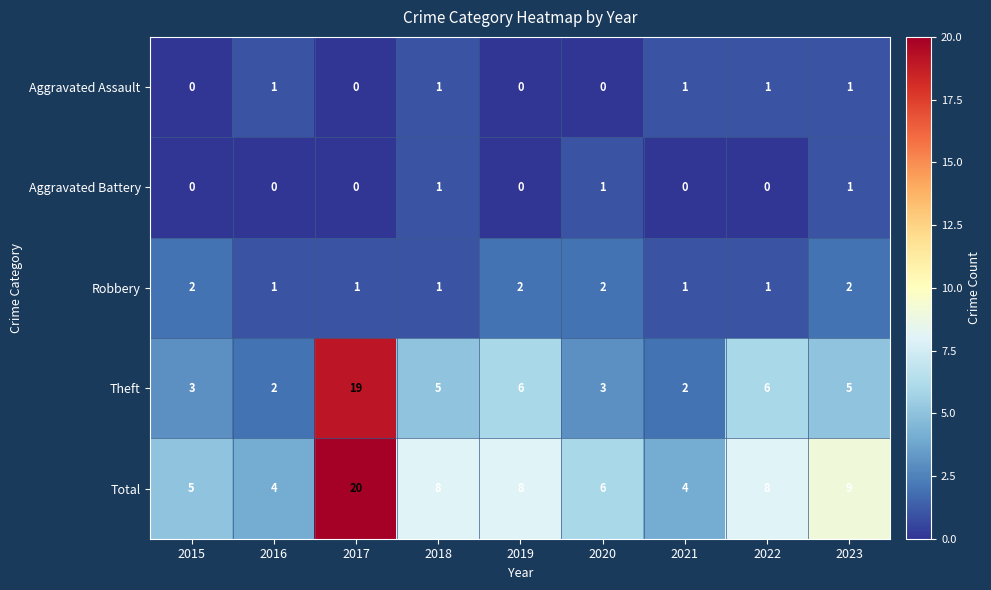

True or false: Robbery has a value of 2 at 2022.

False